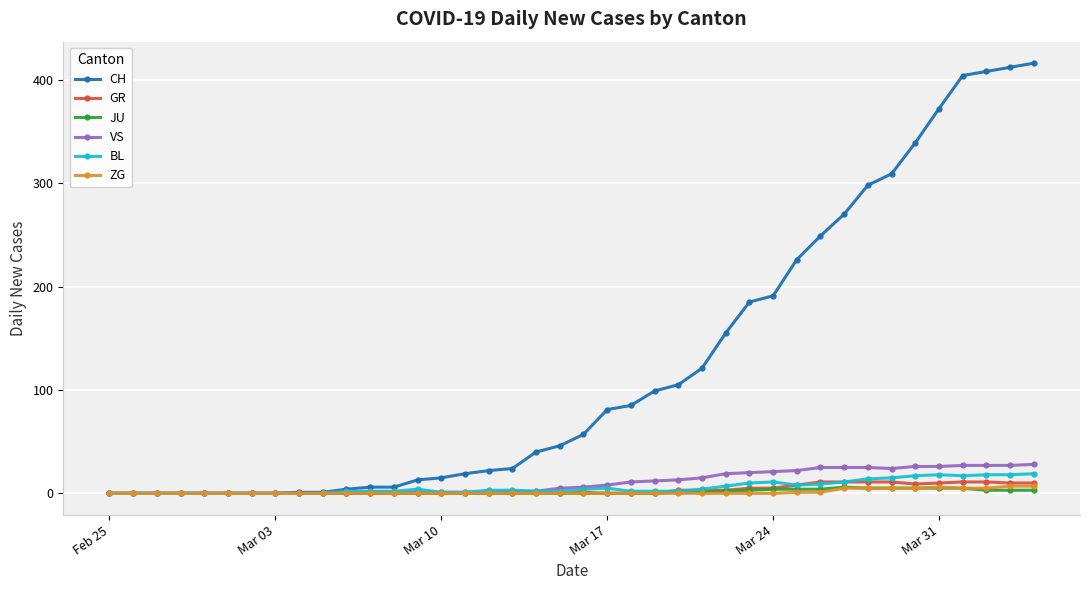

Which series has the widest spread of values?

CH